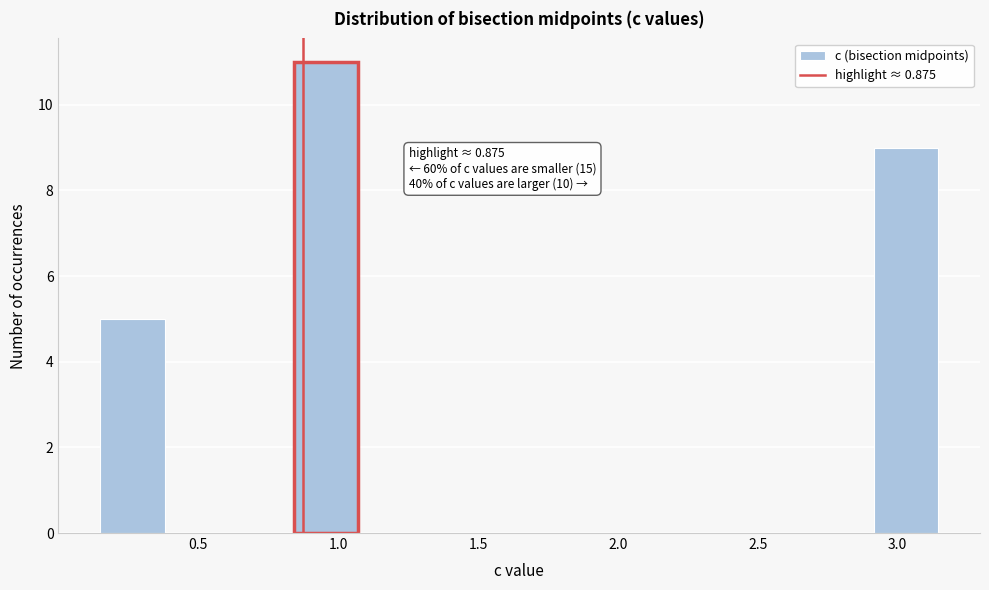

Which range on the x-axis has the tallest bar?

0.85 to 1.05